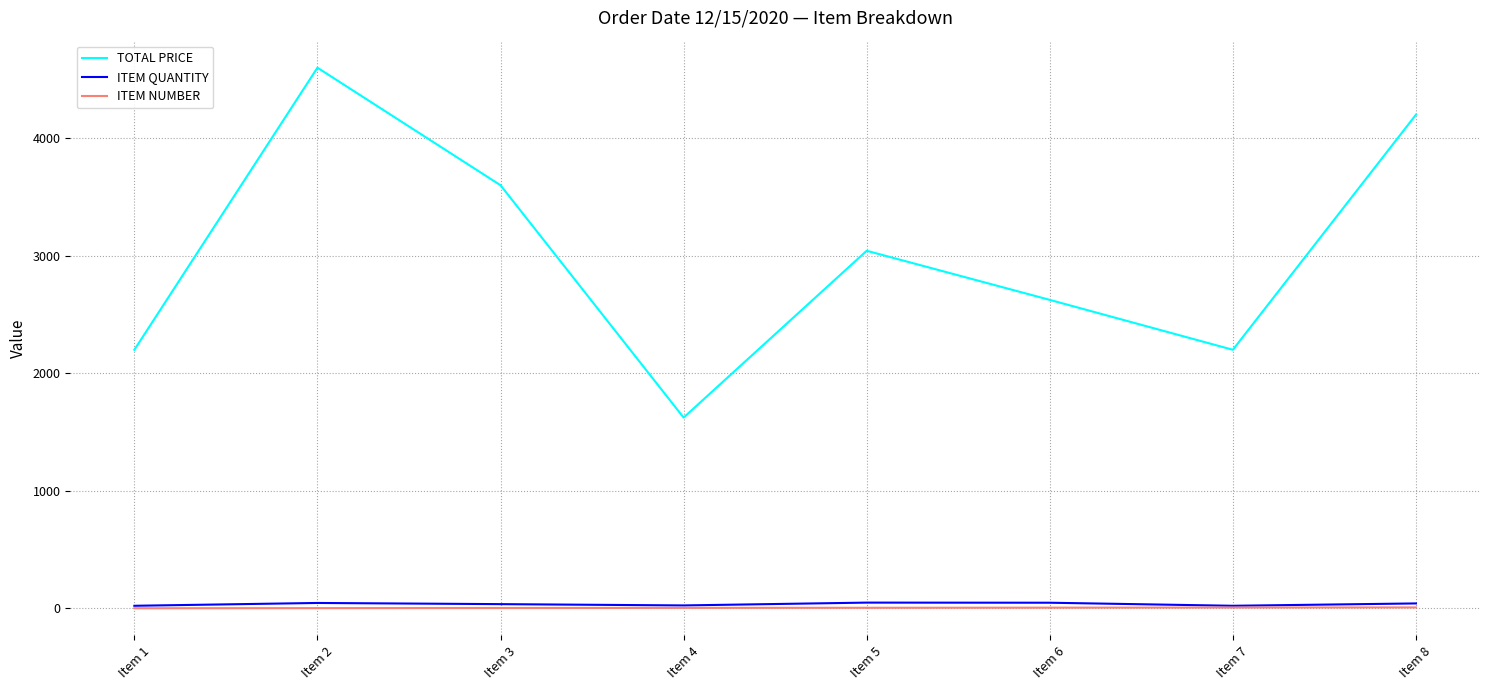

True or false: TOTAL PRICE and ITEM QUANTITY cross at least once.

False